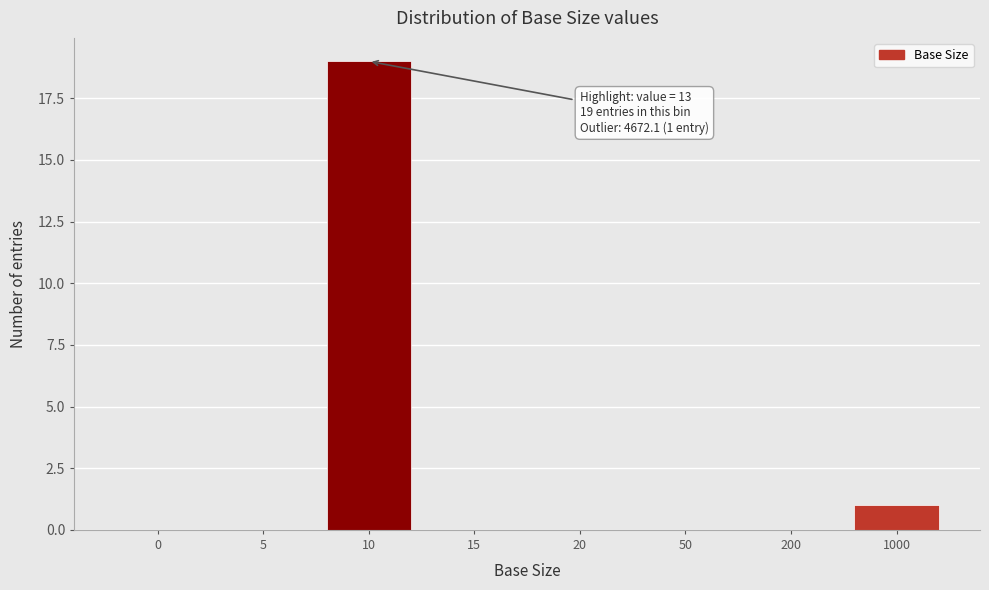

Reading right to left, transcribe all the data shown in this chart.

1000=1	200=0	50=0	20=0	15=0	10=19	5=0	0=0